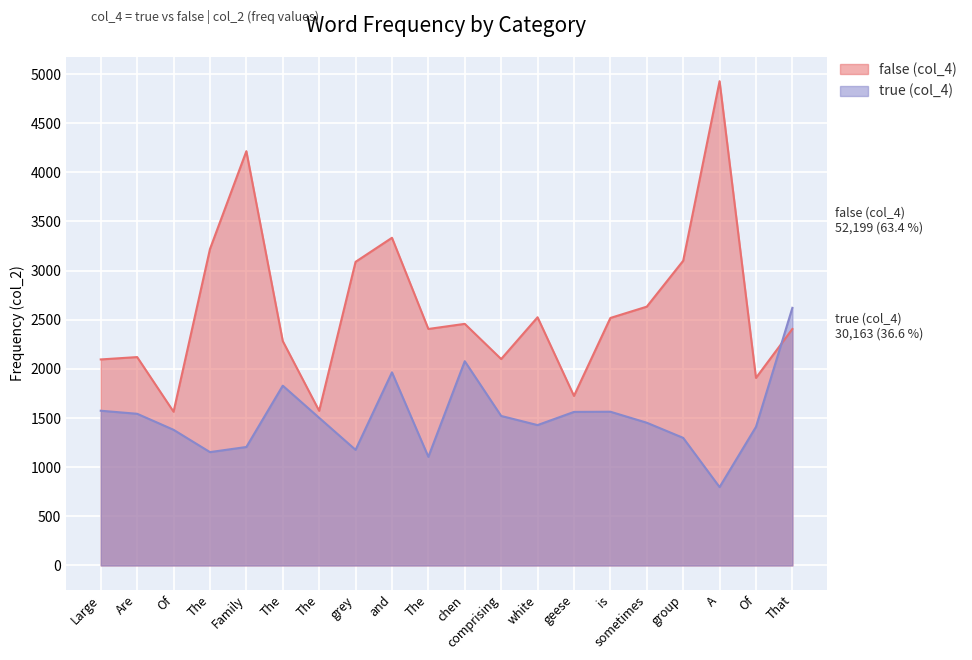

Which label corresponds to the largest value in the chart?

A